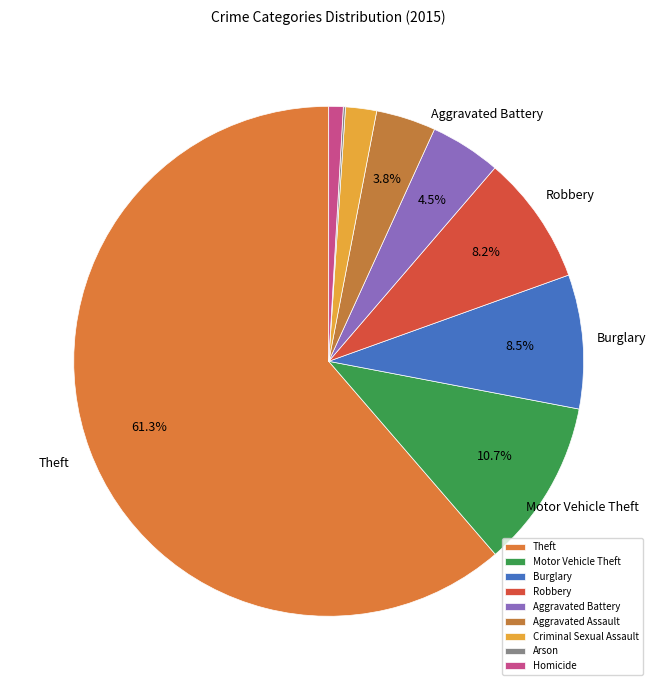

How many segments does this pie chart have?

9